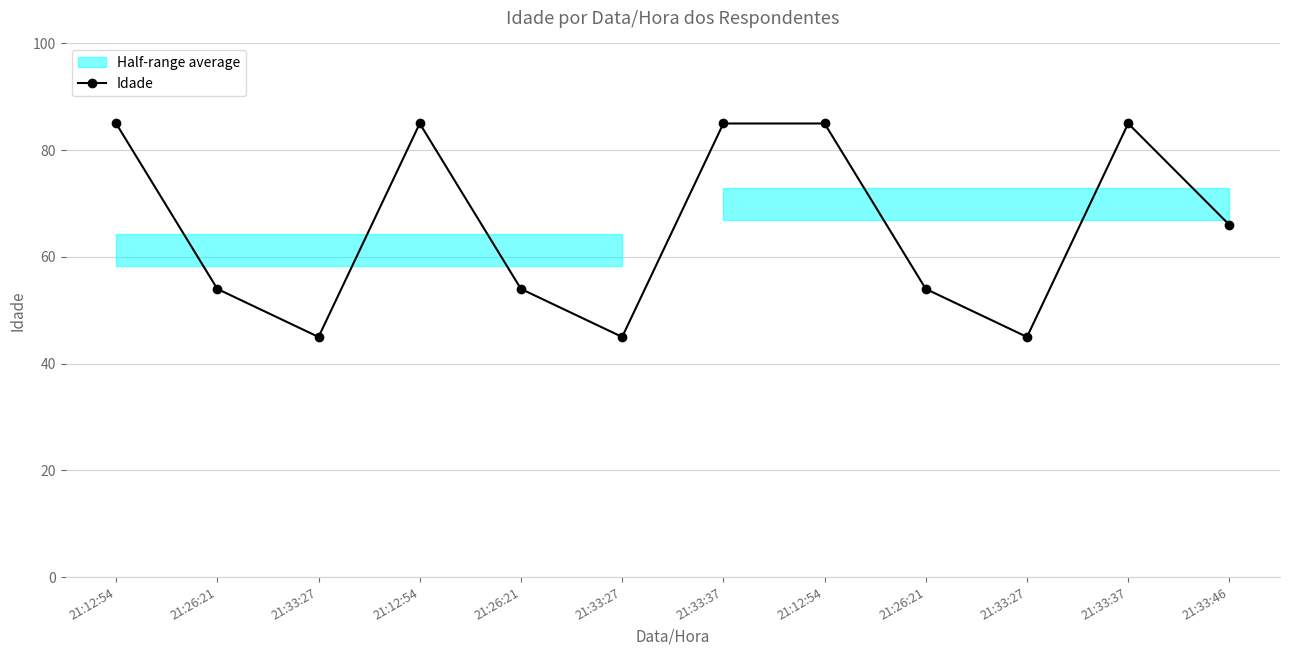

The value at 21:12:54 is 85. True or false?

True